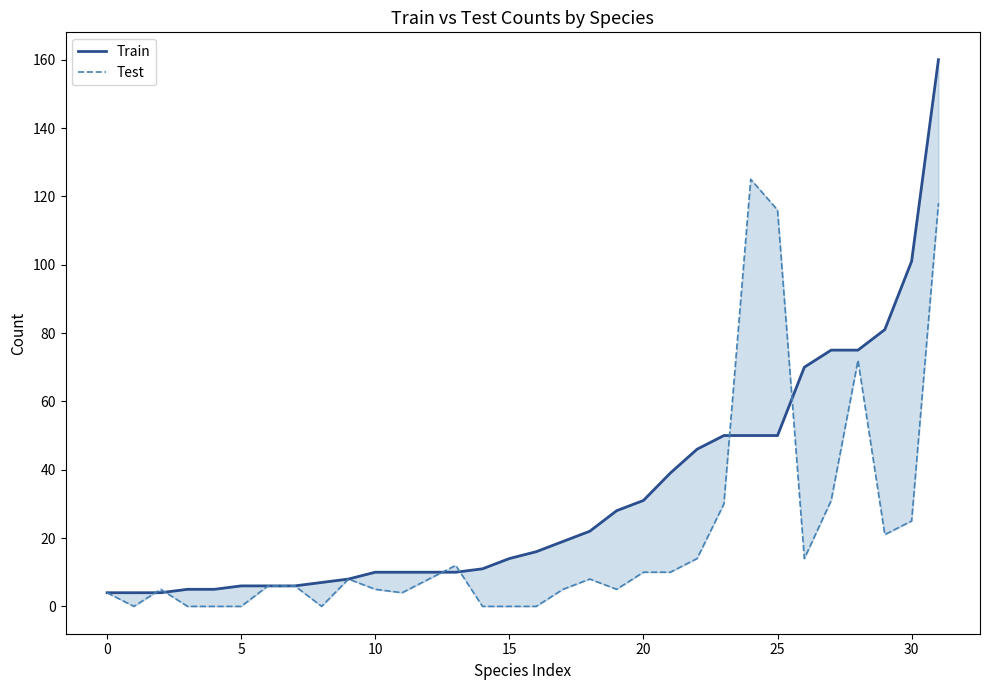

What is the difference between the maximum and minimum values in the Train series?

156